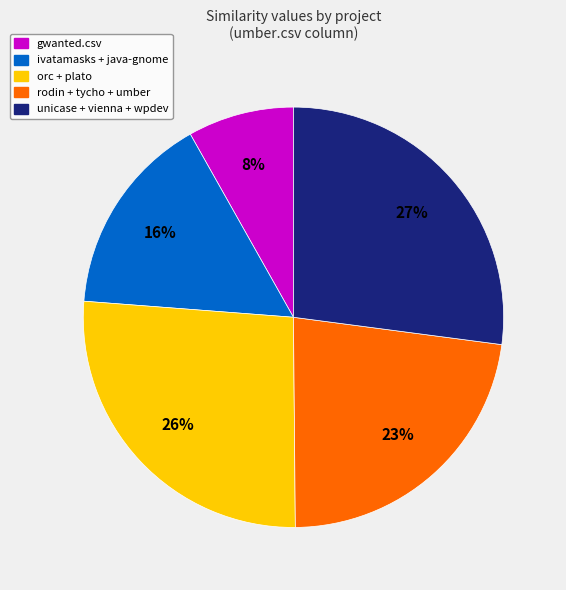

Between rodin + tycho + umber and gwanted.csv, which is larger?

rodin + tycho + umber